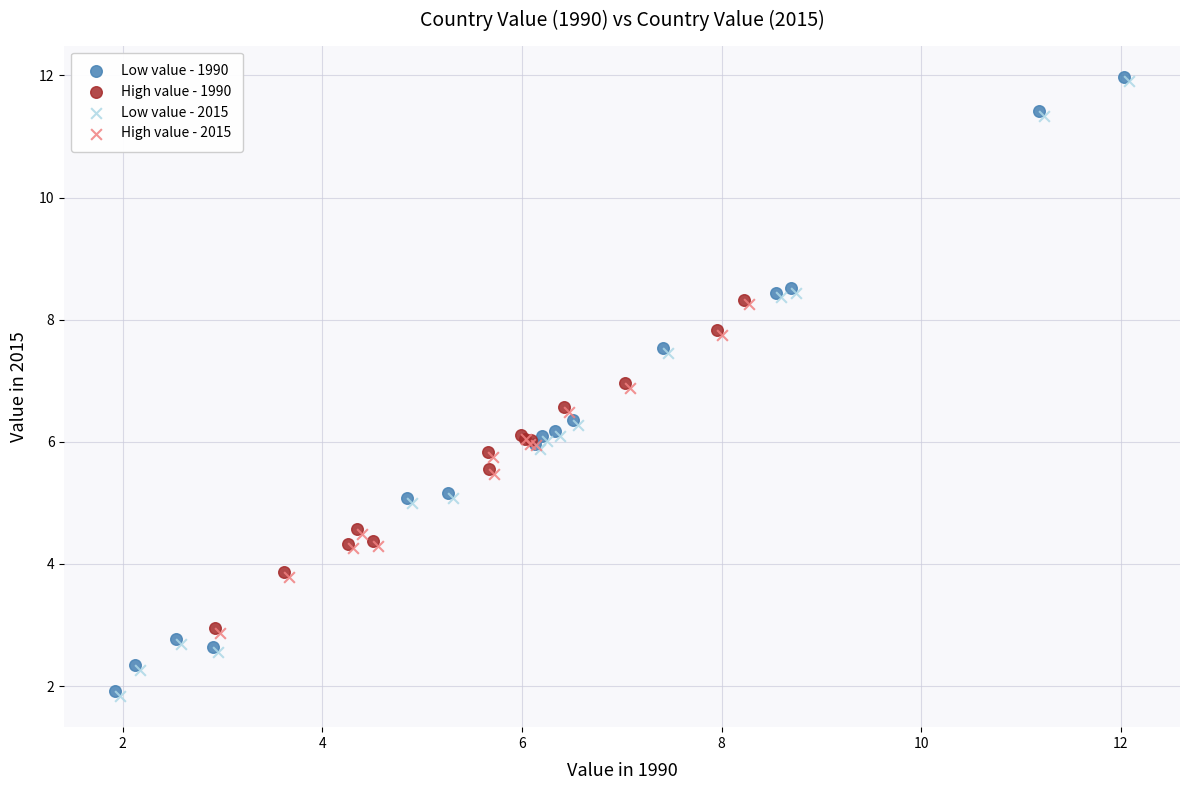

What are all the series names shown in the legend?

Low value - 1990, High value - 1990, Low value - 2015, High value - 2015